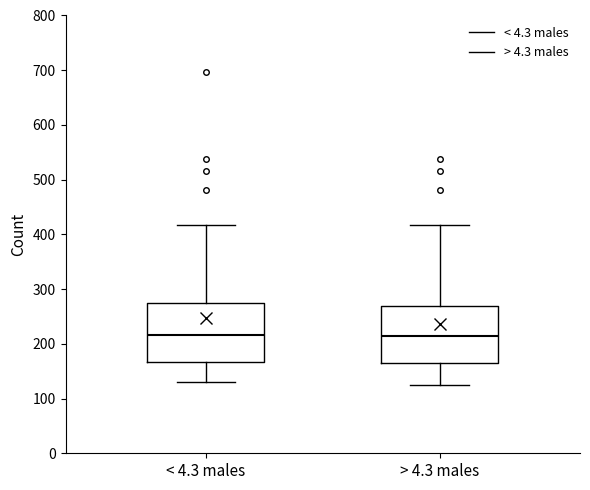

Where does the lower whisker of the box for > 4.3 males end on the y-axis? The values are not printed on the chart, so give them approximately, as read against the axis.

130